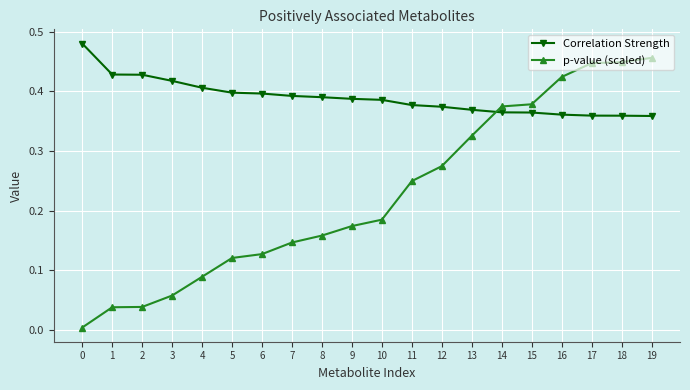

Where do Correlation Strength and p-value (scaled) first cross each other?

13 and 14